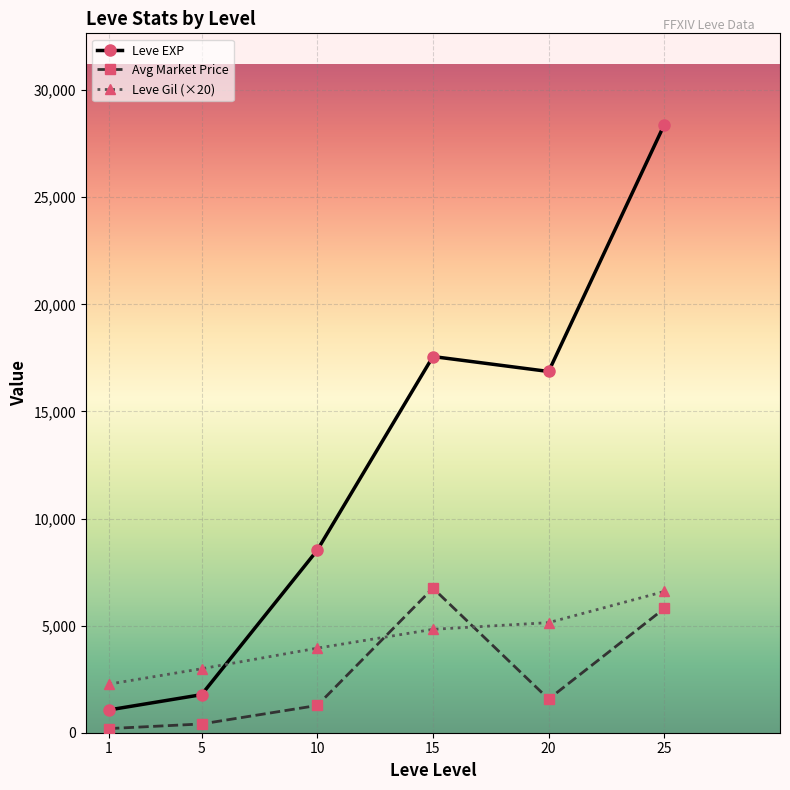

What is the spread (max minus min) of values at 20?

15294.4